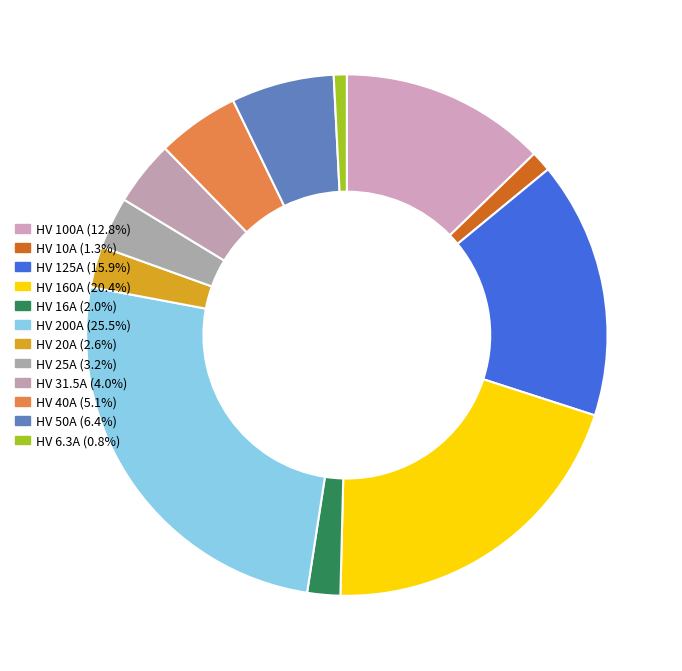

What is the change in value from HV 200A to HV 40A?

-160.0